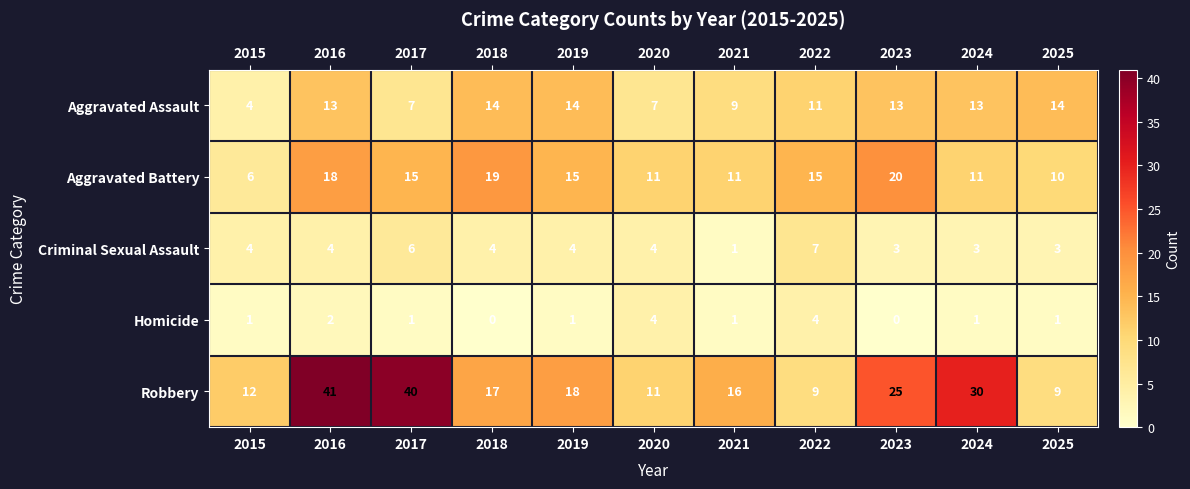

True or false: Aggravated Assault has a value of 19 at 2016.

False